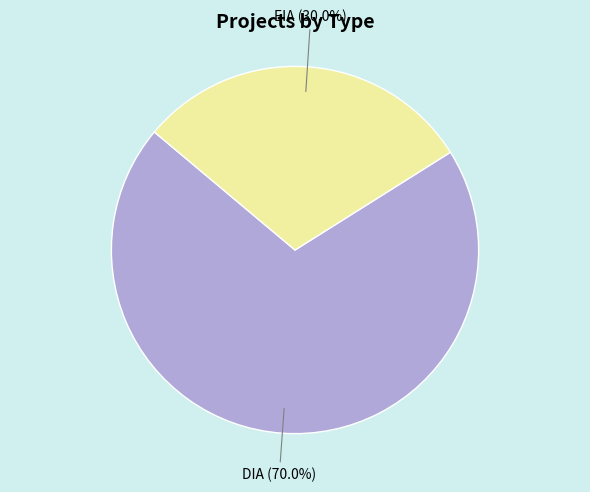

Does any single category account for the majority?

Yes